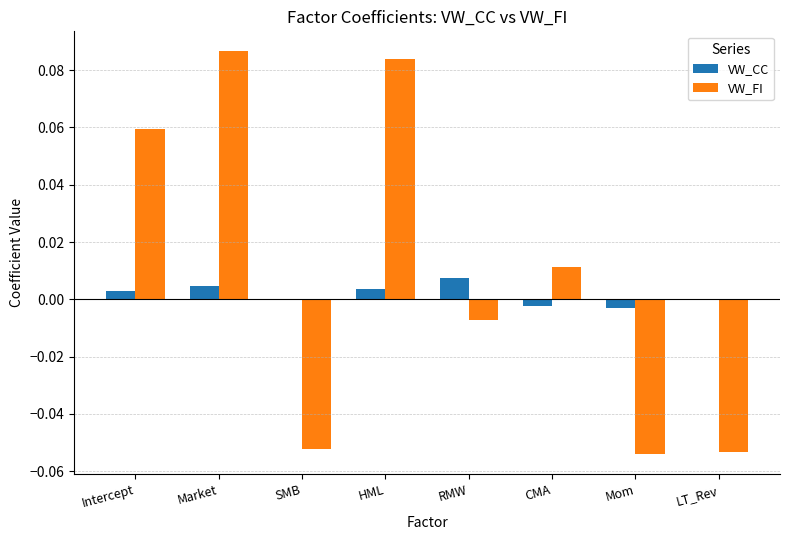

The VW_CC series shows -0.0 at LT_Rev. True or false?

True